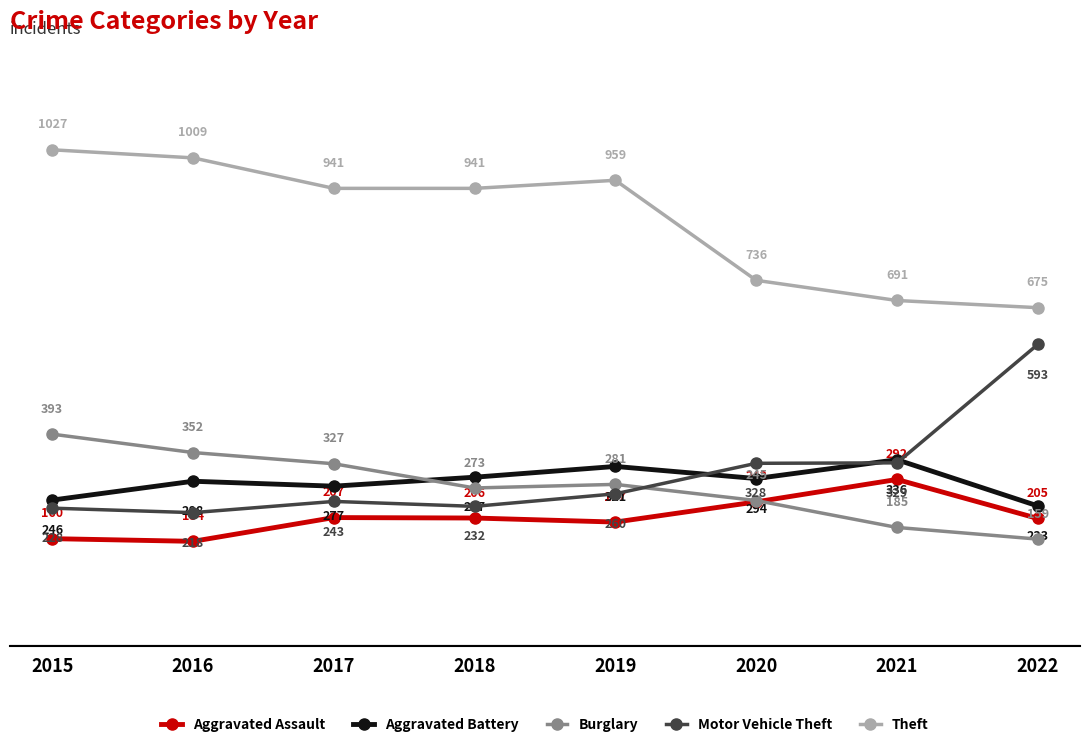

What is the difference between the highest and lowest values at 2018?

735